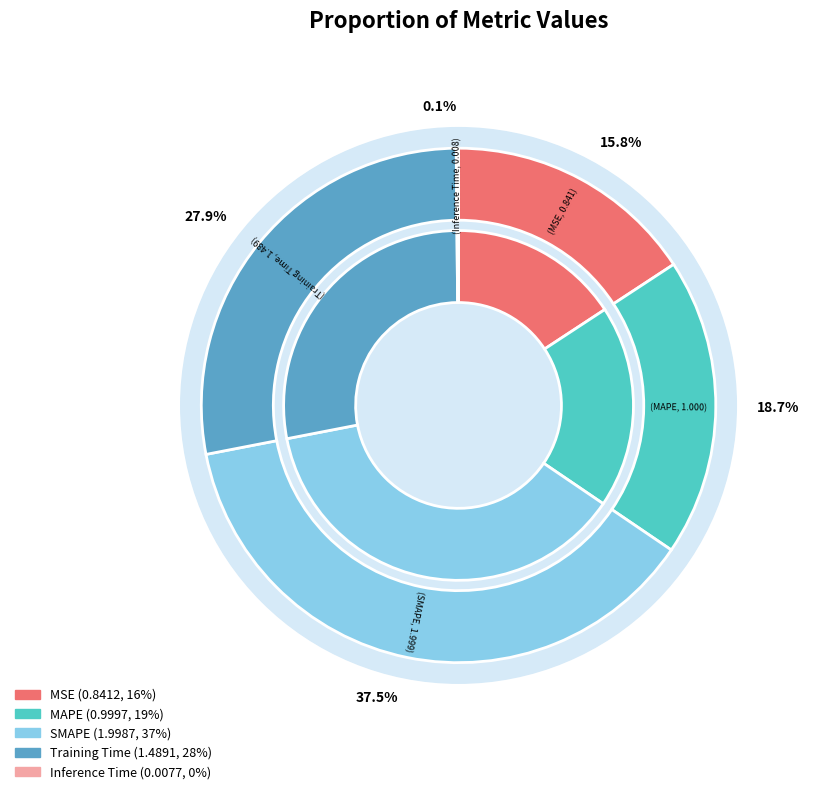

Does any single category account for the majority?

No